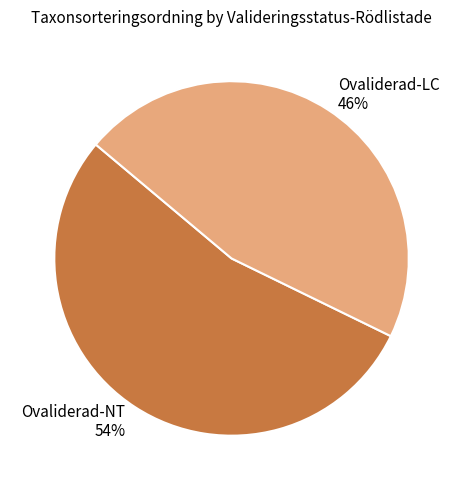

Is the sum of Ovaliderad-LC and Ovaliderad-NT greater than half?

Yes